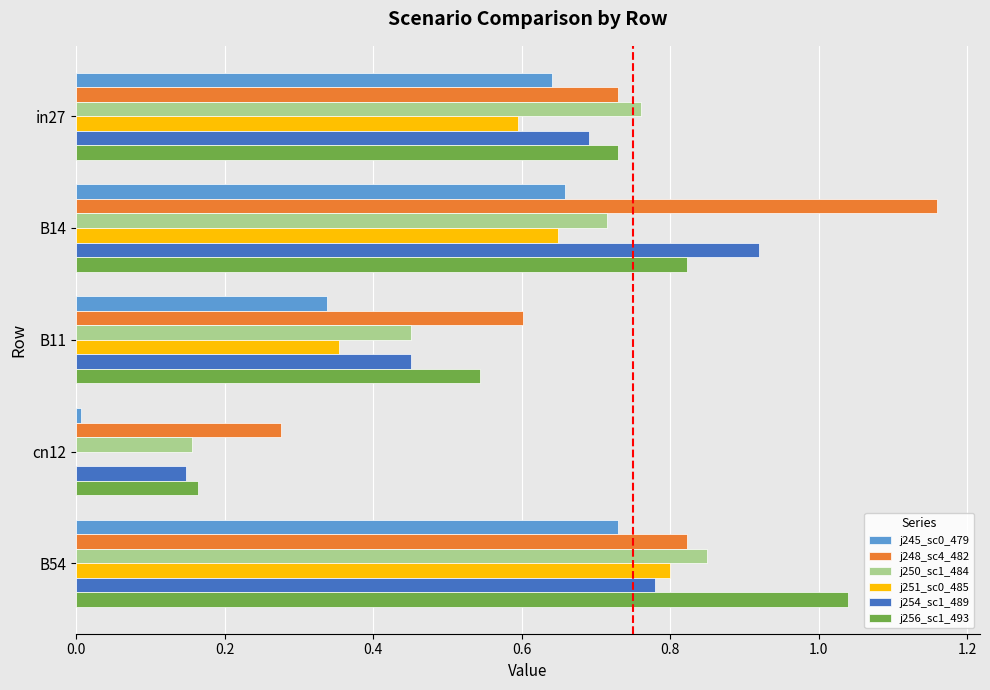

At which category does the chart reach its peak across all series?

B14